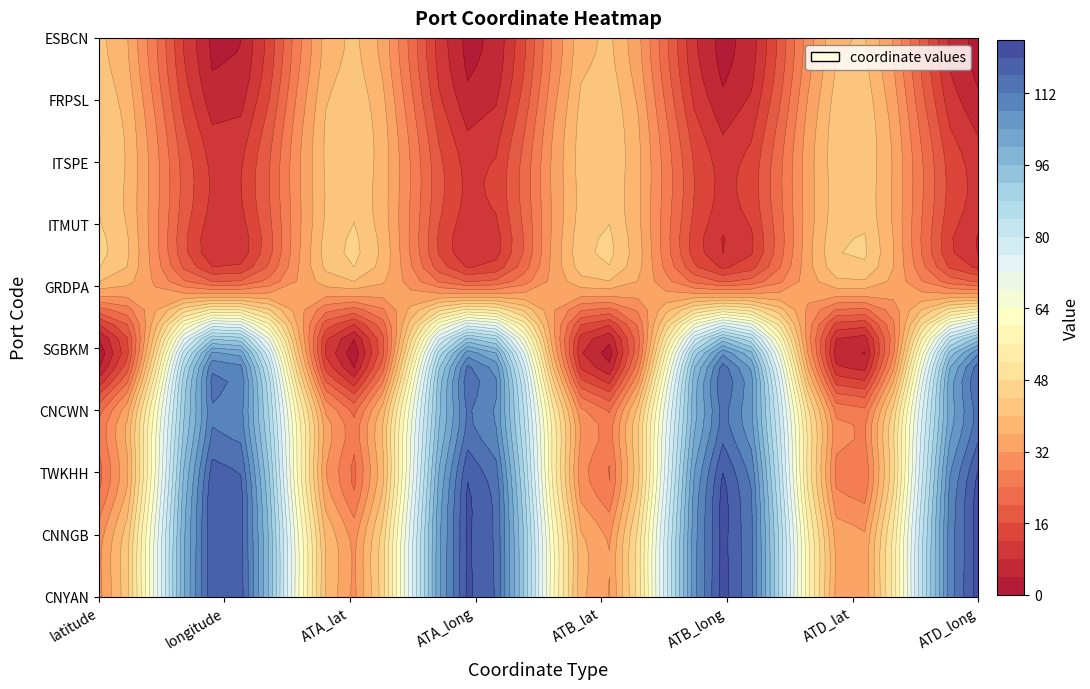

The value of SGBKM at 7 is 71.5. True or false?

False